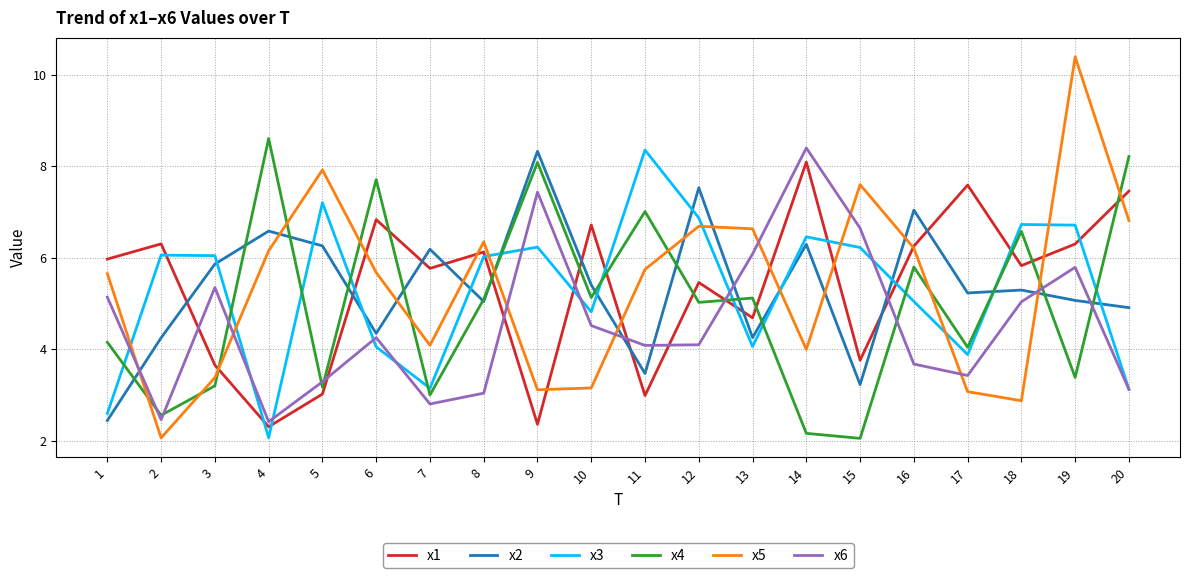

Does the chart have visible grid lines?

Yes